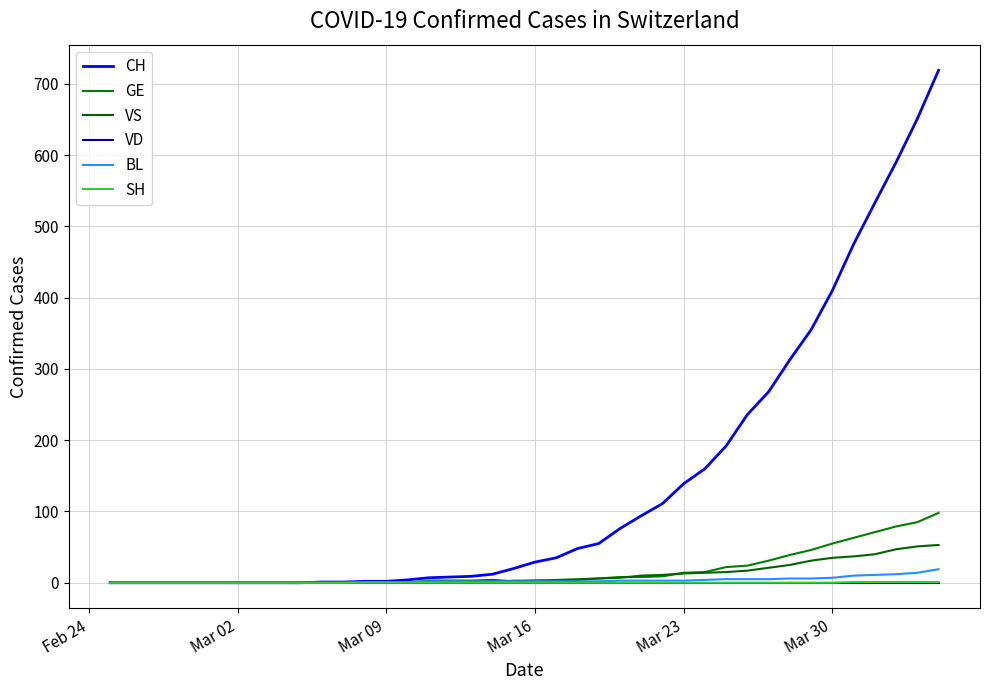

True or false: VD and SH cross at least once.

False